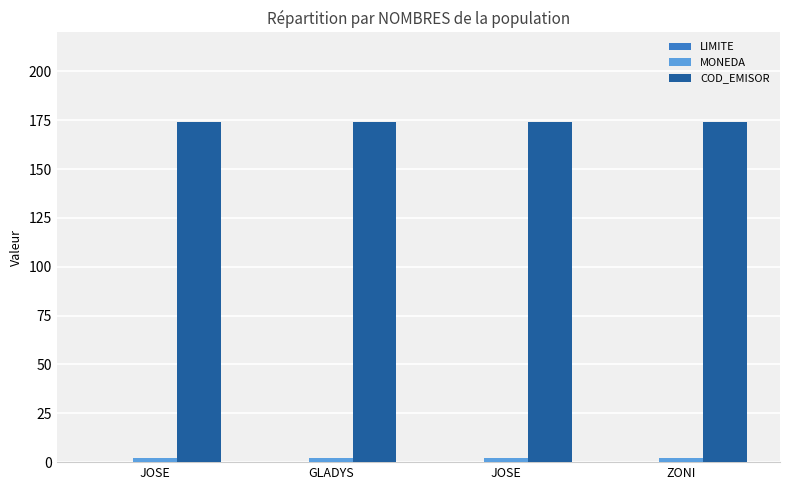

Reading right to left, transcribe all the data shown in this chart.

LIMITE: ZONI=0	JOSE=0	GLADYS=0	JOSE=0
MONEDA: ZONI=2	JOSE=2	GLADYS=2	JOSE=2
COD_EMISOR: ZONI=174	JOSE=174	GLADYS=174	JOSE=174